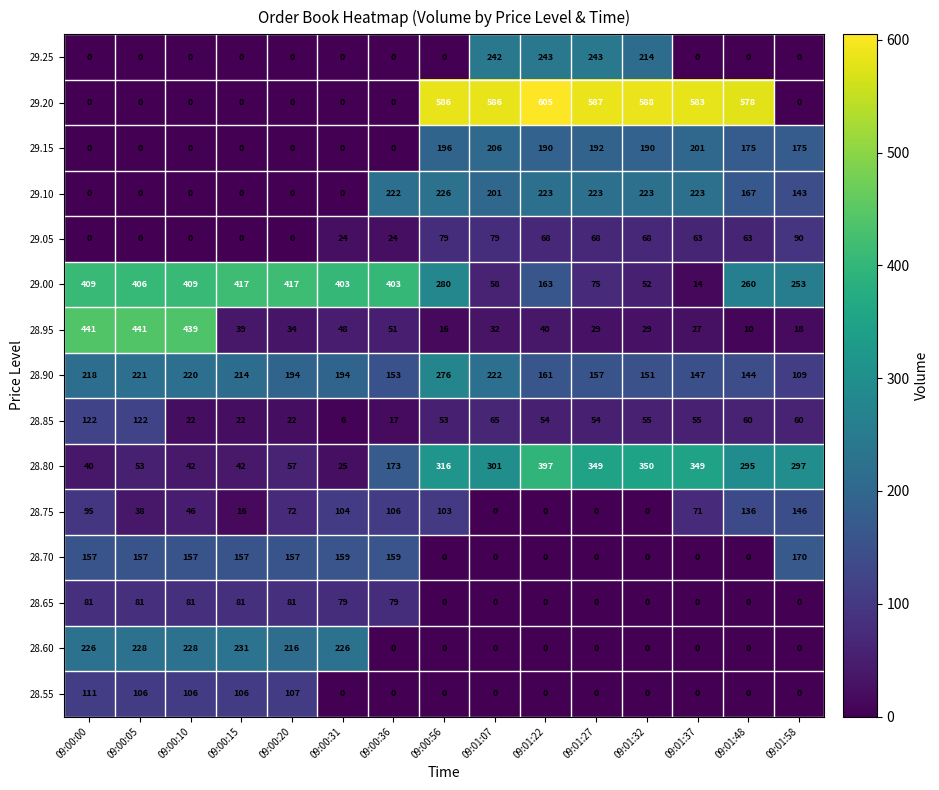

True or false: 28.60 has a value of 0 at 09:00:36.

True